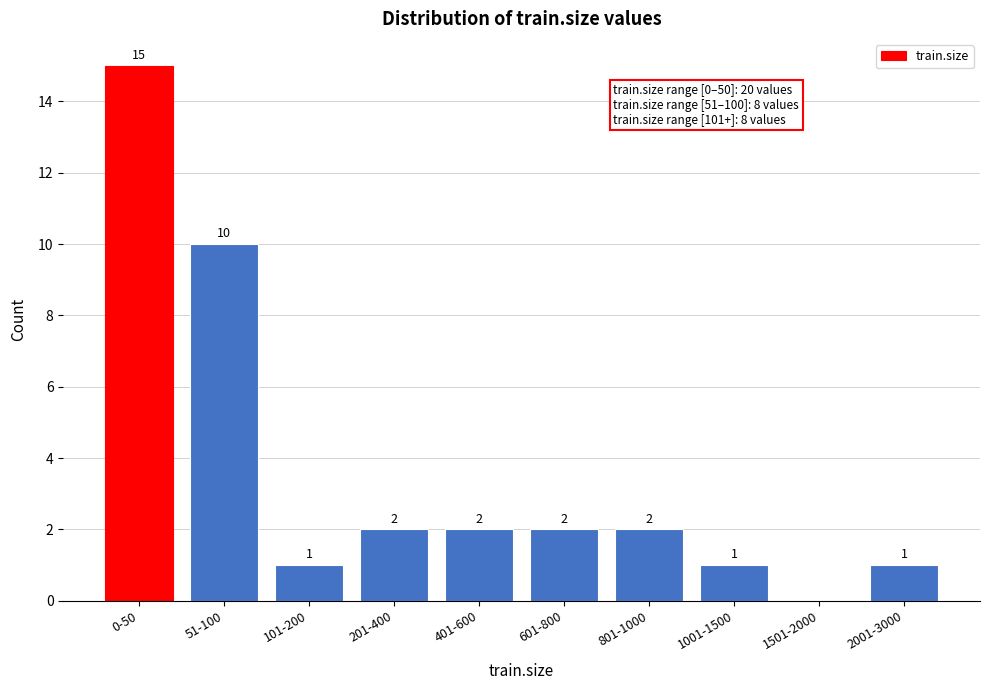

Reading left to right, list all the values displayed in this chart.

0-50=15	51-100=10	101-200=1	201-400=2	401-600=2	601-800=2	801-1000=2	1001-1500=1	1501-2000=0	2001-3000=1